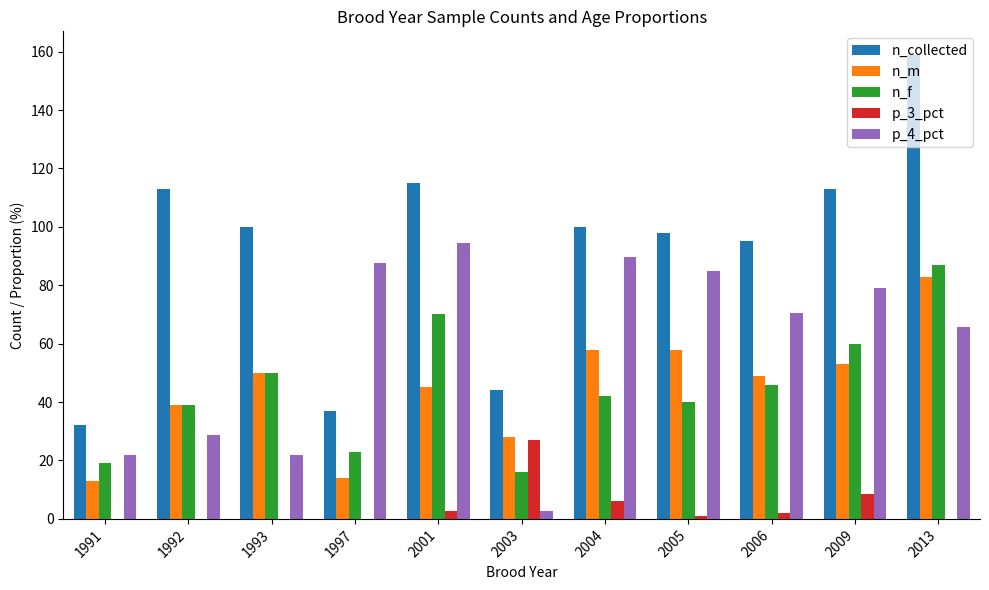

Which series has the widest spread of values?

n_collected